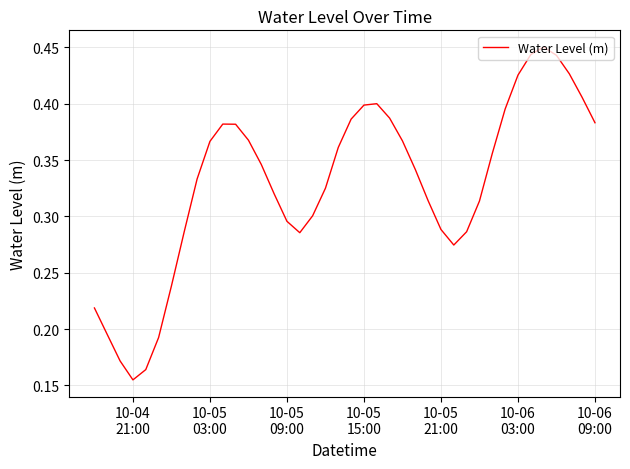

How many interior local peaks (higher than both neighbors) does the data have?

3